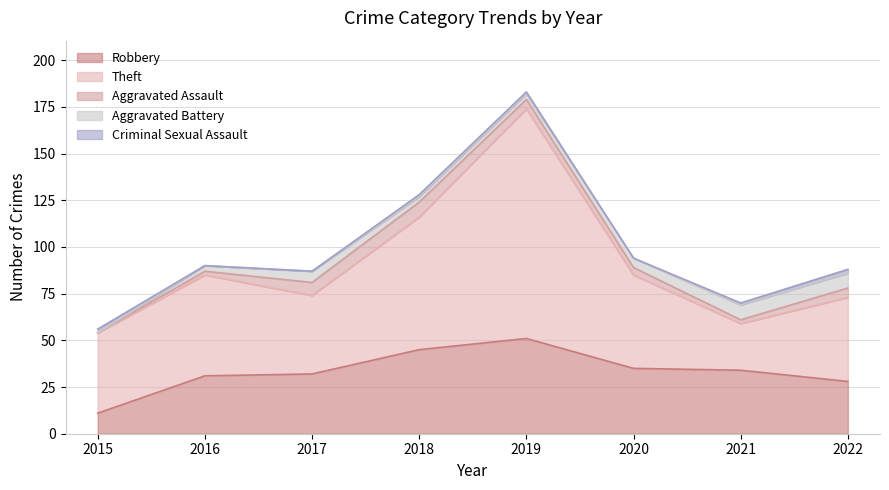

Reading left to right, transcribe all the data shown in this chart.

Robbery: 11	31	32	45	51	35	34	28
Theft: 43	54	42	71	123	50	25	45
Aggravated Assault: 0	2	7	8	5	4	2	5
Aggravated Battery: 0	3	6	3	3	5	8	8
Criminal Sexual Assault: 2	0	0	1	1	0	1	2